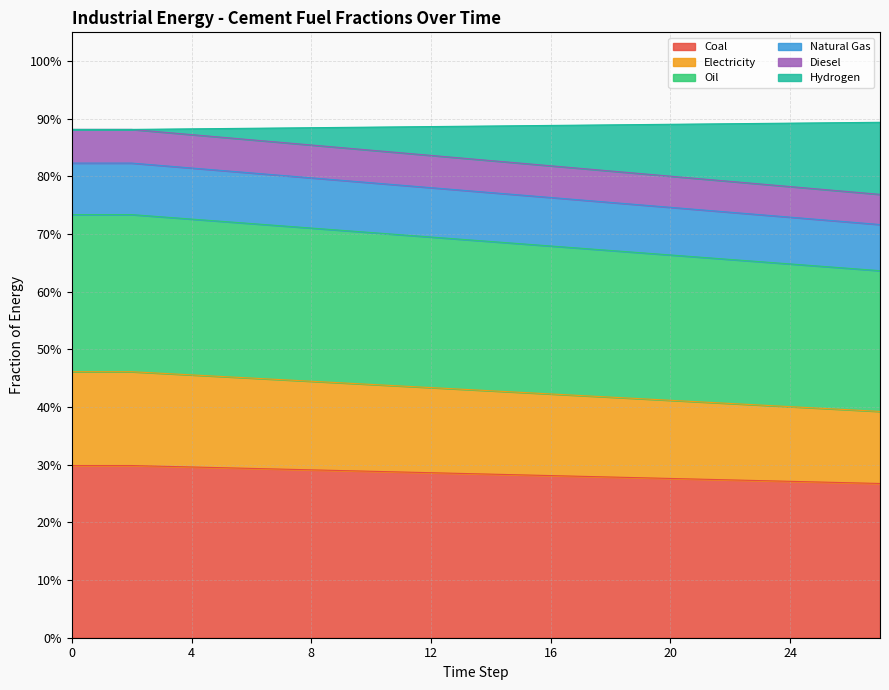

True or false: frac_cement_coal has more than 2 points higher than both neighbors.

False